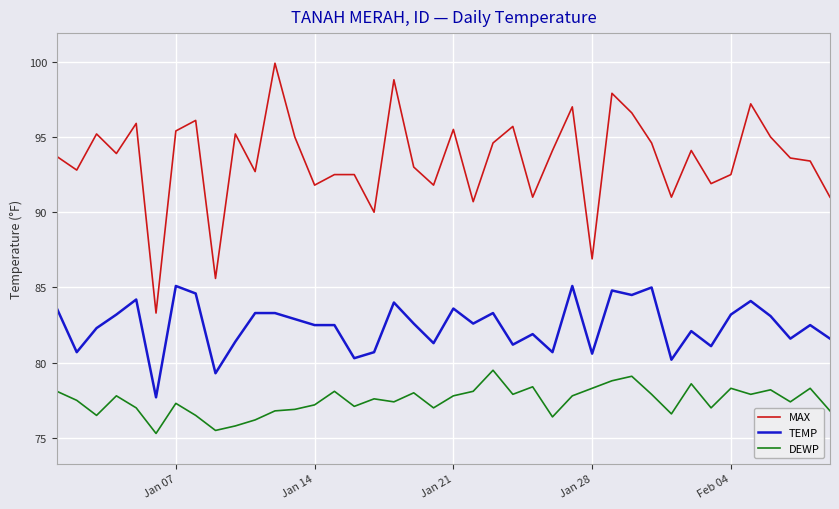

What is the greatest value displayed?

99.9